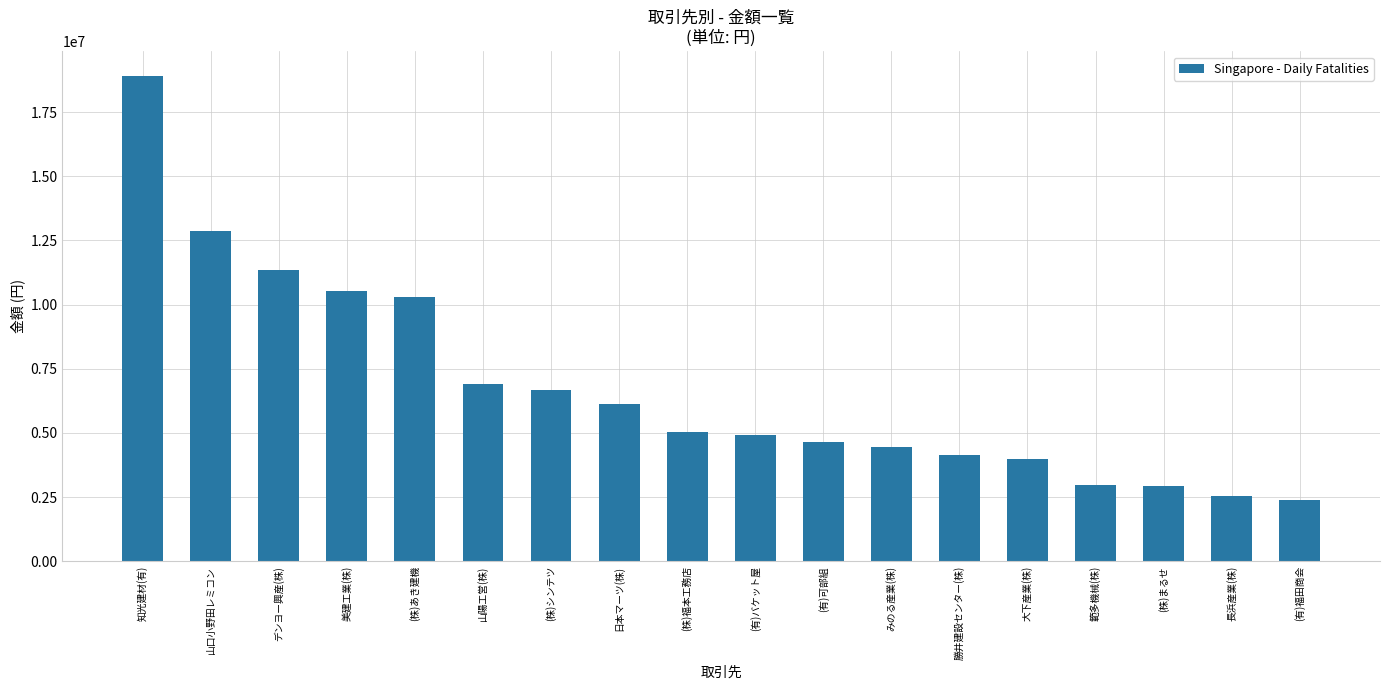

Approximately how many times larger is the value at (有)福田商会 compared to (株)まるせ?

0.8